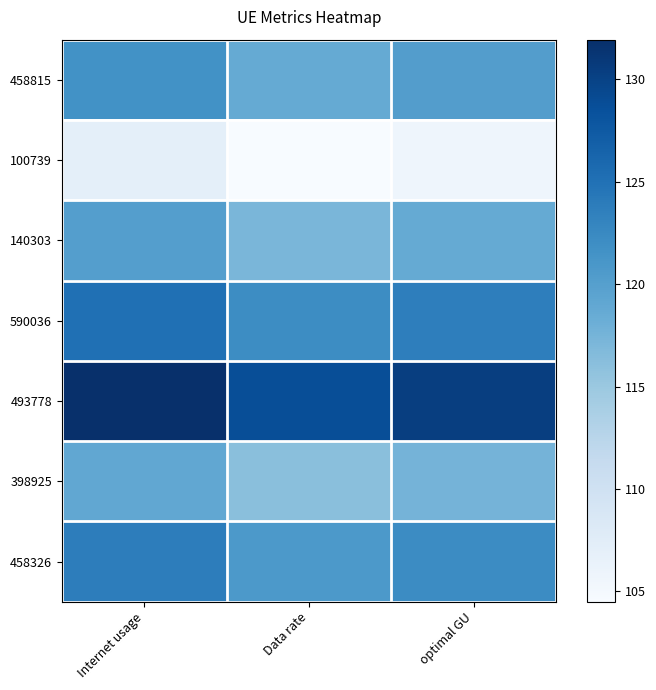

At which category does the chart reach its peak across all series?

Internet usage